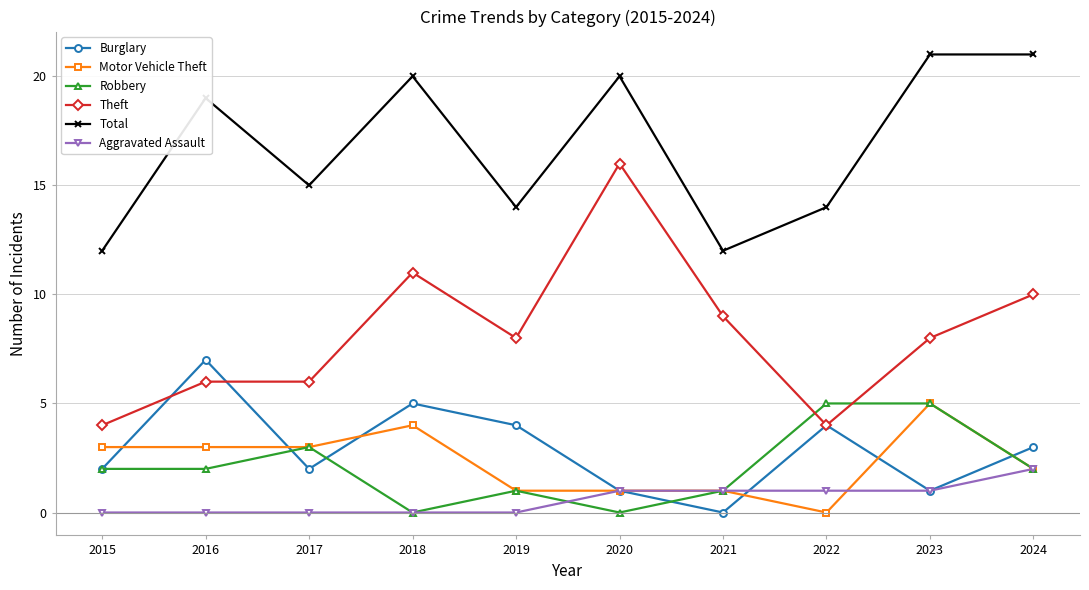

Which series has the largest range (max minus min)?

Theft